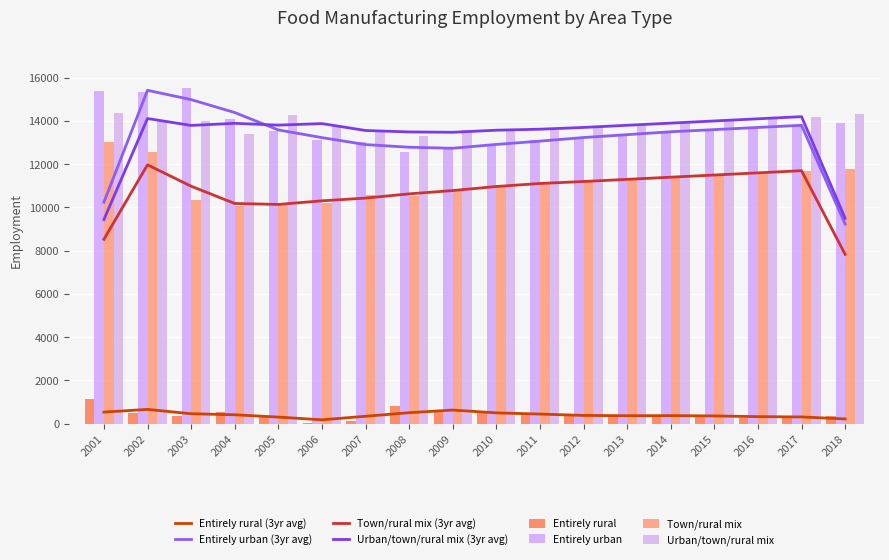

At which label does Town/rural mix reach its minimum?

2004